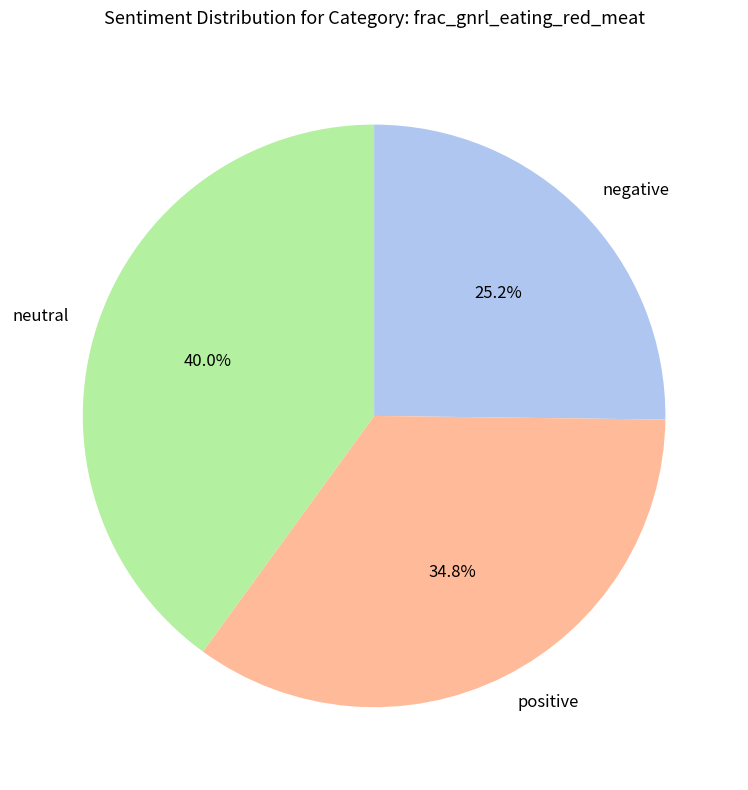

Approximately how many times larger is the value at negative compared to positive?

0.7